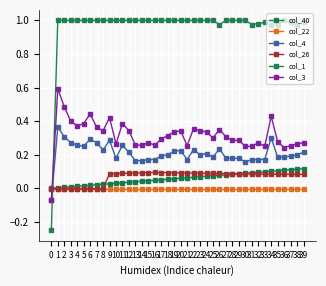

What is the difference between the highest and lowest values at 28?

1.0